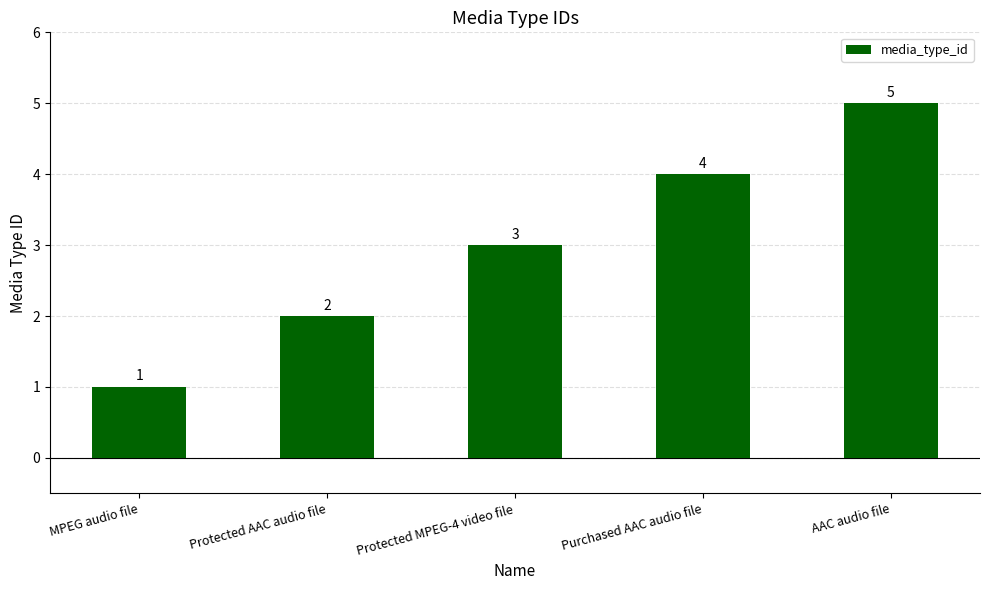

At which label is the value closest to 3?

Protected MPEG-4 video file